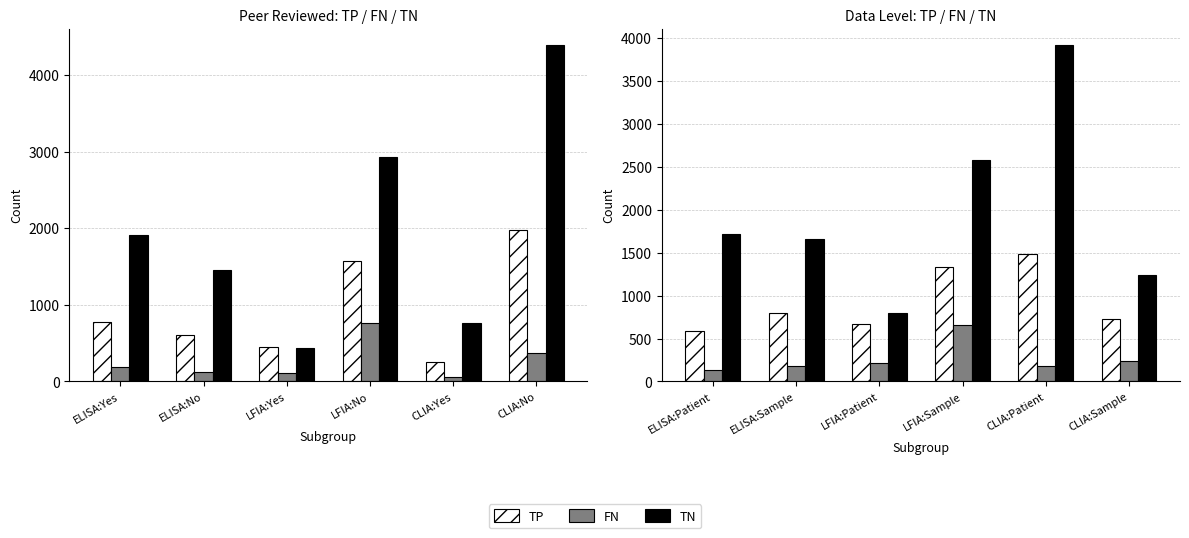

List the series in order of their overall mean, highest first.

TN, TP, FN